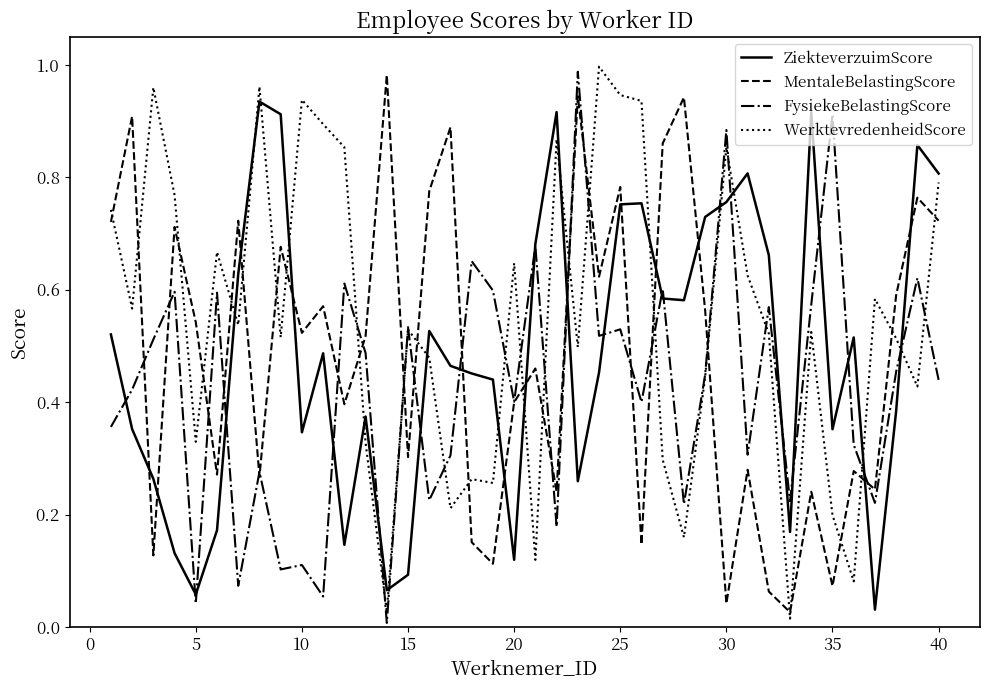

After their last crossing, which series has the higher values: MentaleBelastingScore or ZiekteverzuimScore?

ZiekteverzuimScore